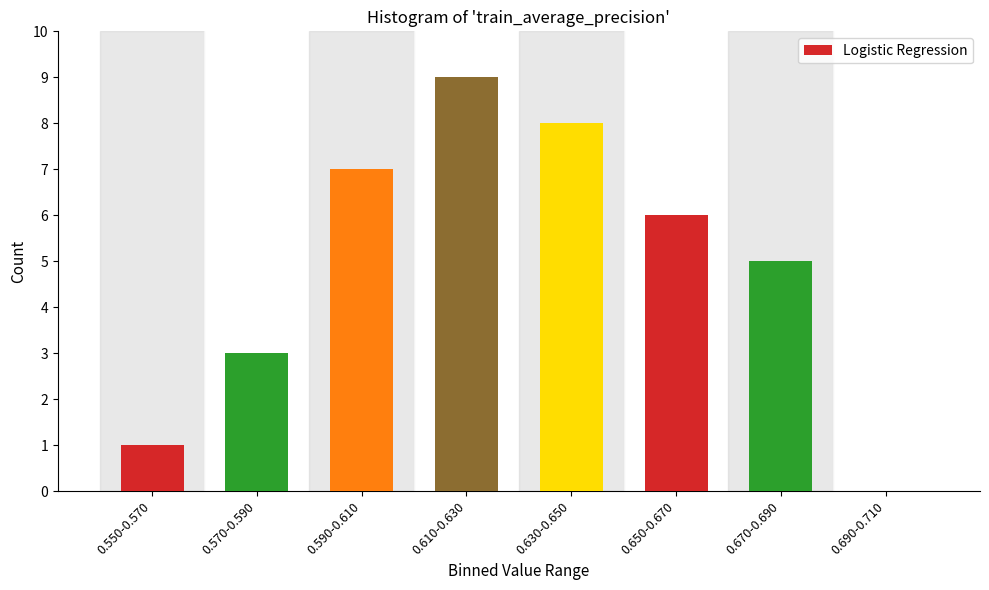

Approximately how many times larger is the value at 0.650-0.670 compared to 0.550-0.570?

6.0